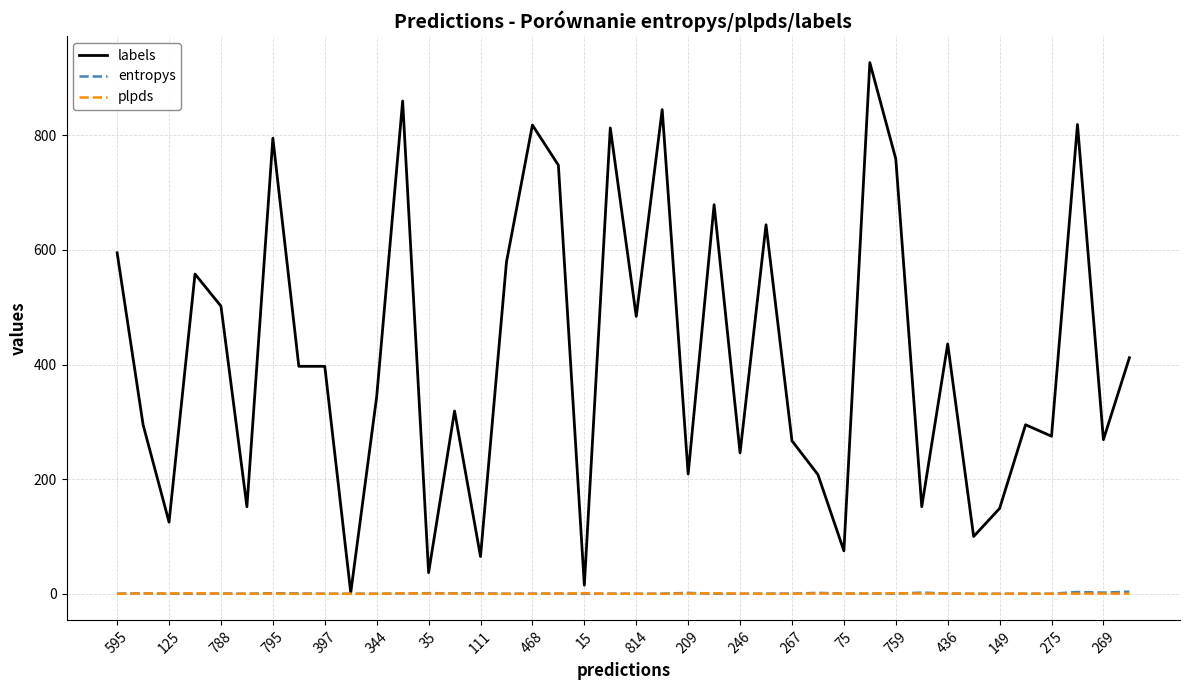

Which series has the largest total across all categories?

labels